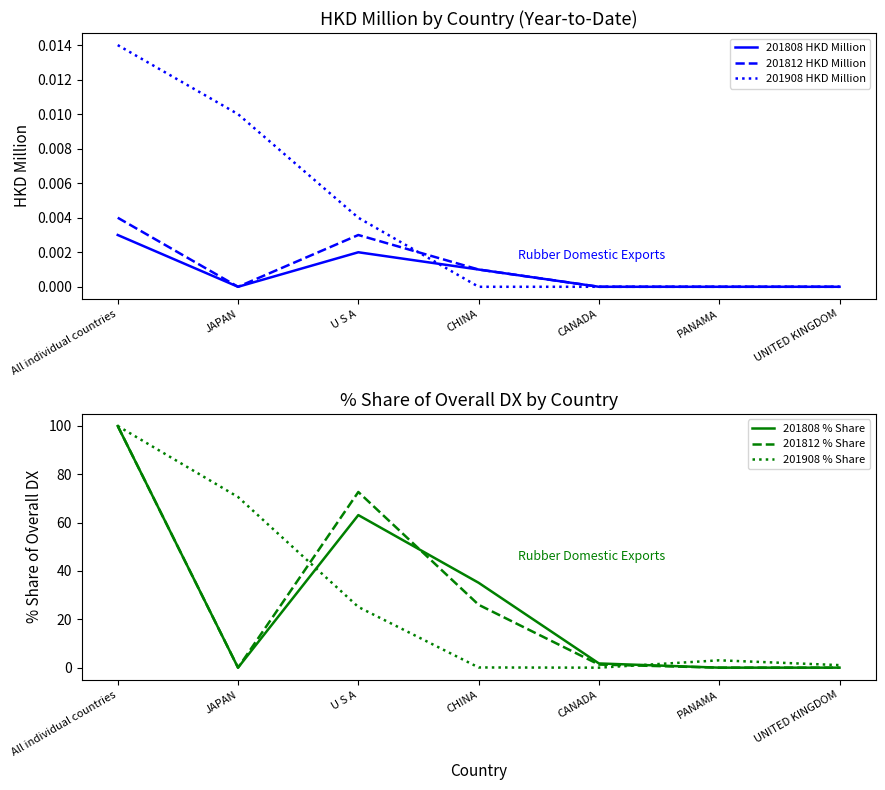

Between CANADA and UNITED KINGDOM, which is larger?

CANADA